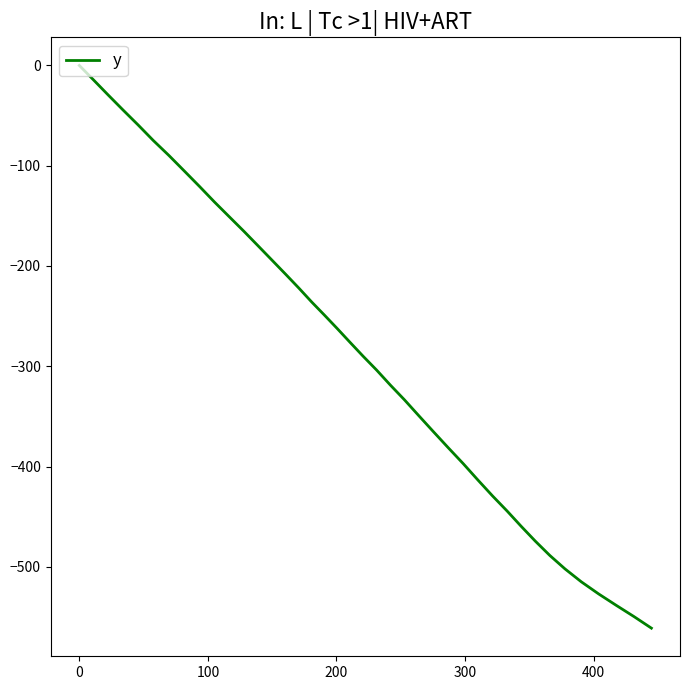

What is the smallest value displayed?

-561.2